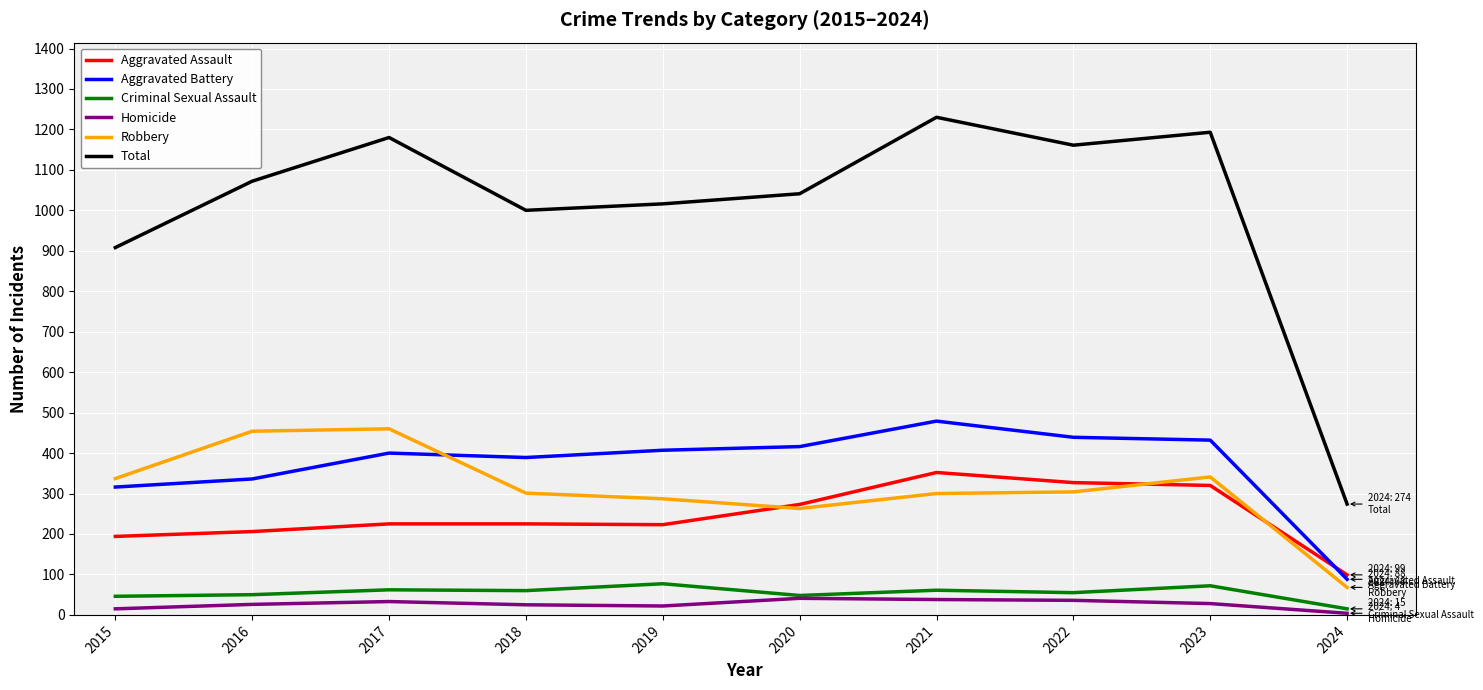

What is the average value of the Criminal Sexual Assault series?

55